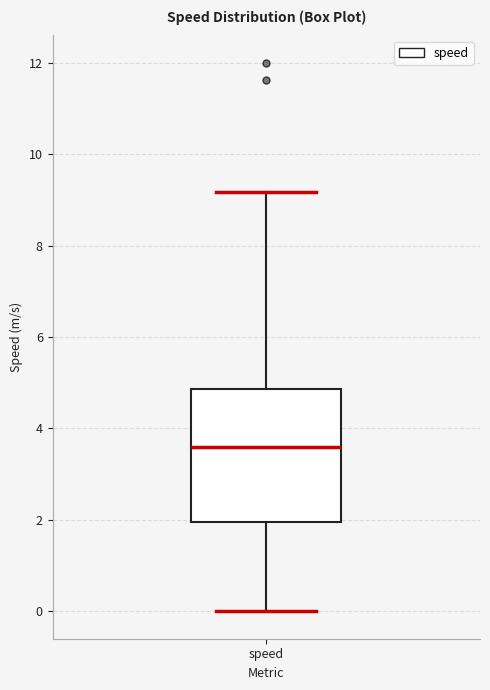

Read this box plot against the y-axis: the position of the median line, the range covered by the box, and the ends of both whiskers. The values are not printed on the chart, so give them approximately, as read against the axis.

median 3.6, box 2.0 to 4.8, whiskers 0.0 to 9.2